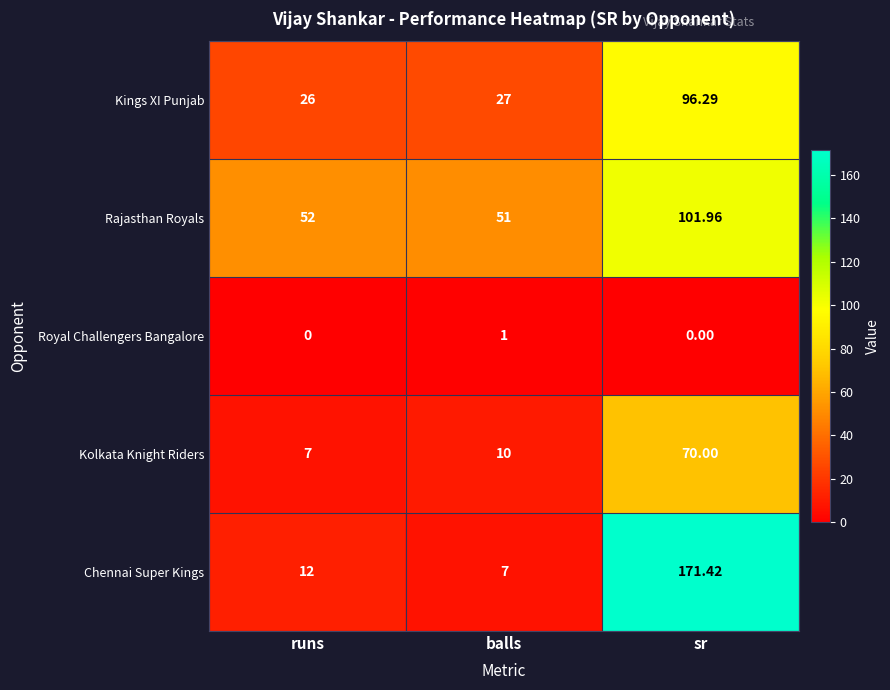

At which category does the chart reach its peak across all series?

sr